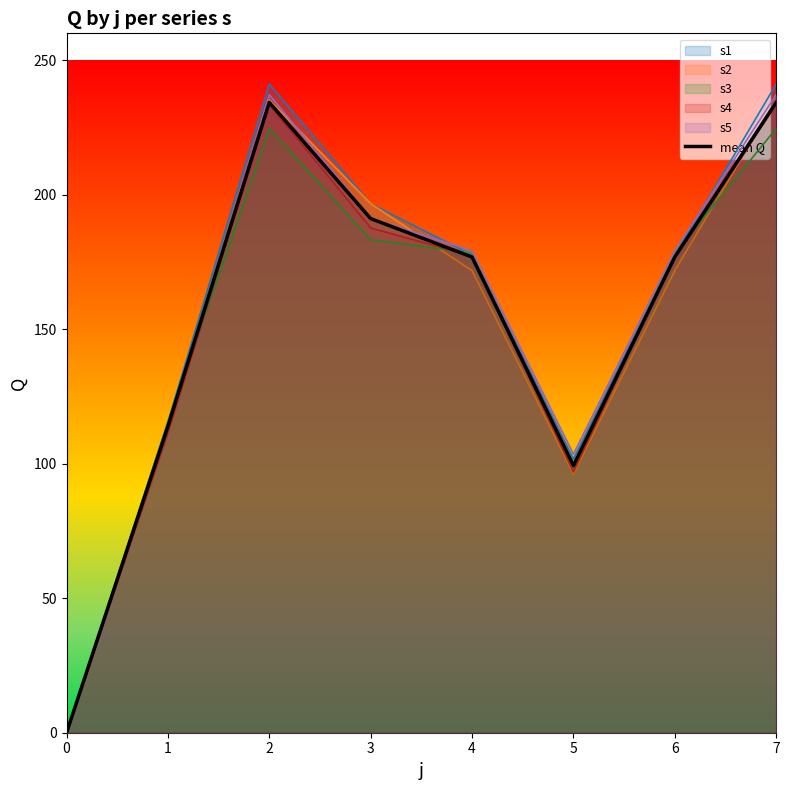

How many interior local peaks (higher than both neighbors) does the data have?

1